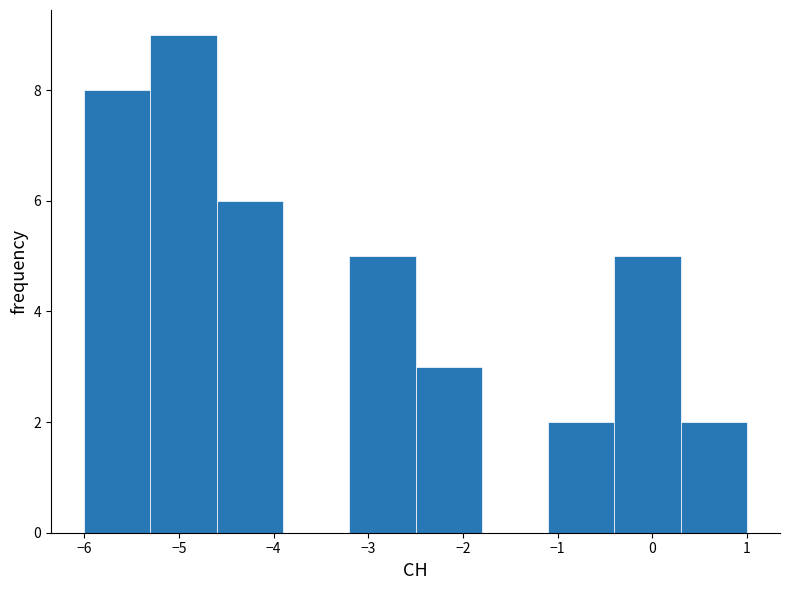

Reading left to right, list every bar in this chart as the range it spans on the x-axis followed by its height. The values are not printed on the chart, so give them approximately, as read against the axis.

-6.0 to -5.3: 8
-5.3 to -4.6: 9
-4.6 to -3.9: 6
-3.9 to -3.2: 0
-3.2 to -2.5: 5
-2.5 to -1.8: 3
-1.8 to -1.1: 0
-1.1 to -0.4: 2
-0.4 to 0.3: 5
0.3 to 1.0: 2